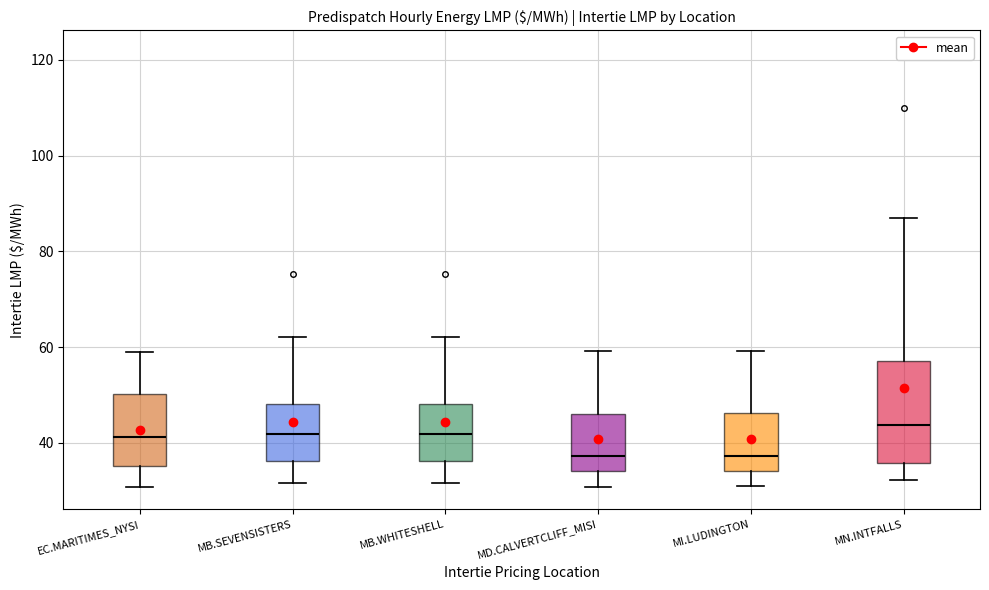

Where is the lower edge of the box for MB.SEVENSISTERS on the y-axis? The values are not printed on the chart, so give them approximately, as read against the axis.

36